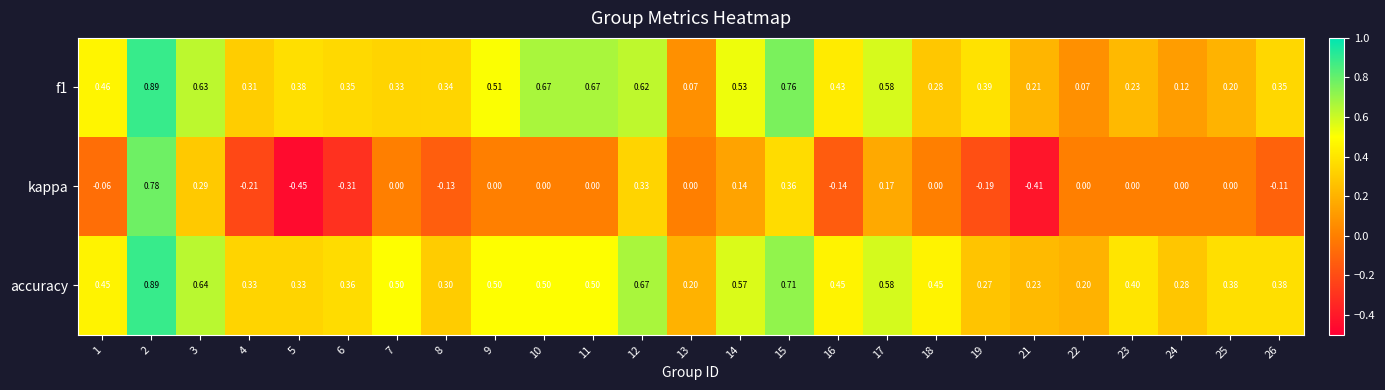

Which series has the largest range (max minus min)?

kappa